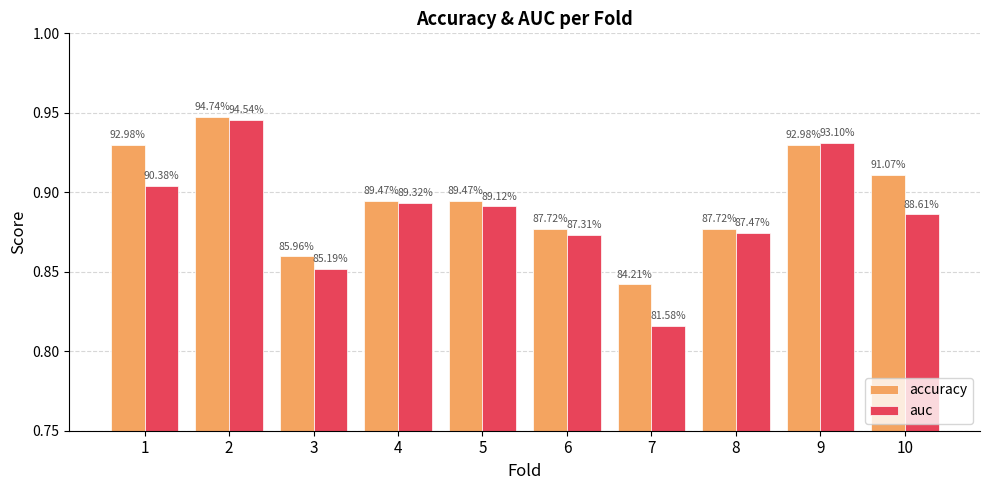

What is the maximum value for auc?

0.9